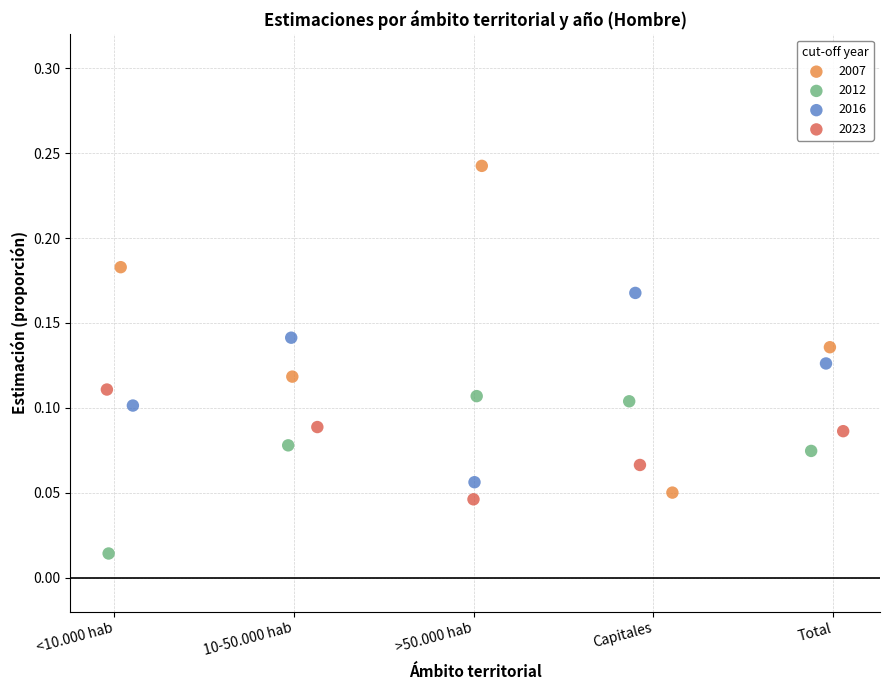

What are all the series names shown in the legend?

2007, 2012, 2016, 2023